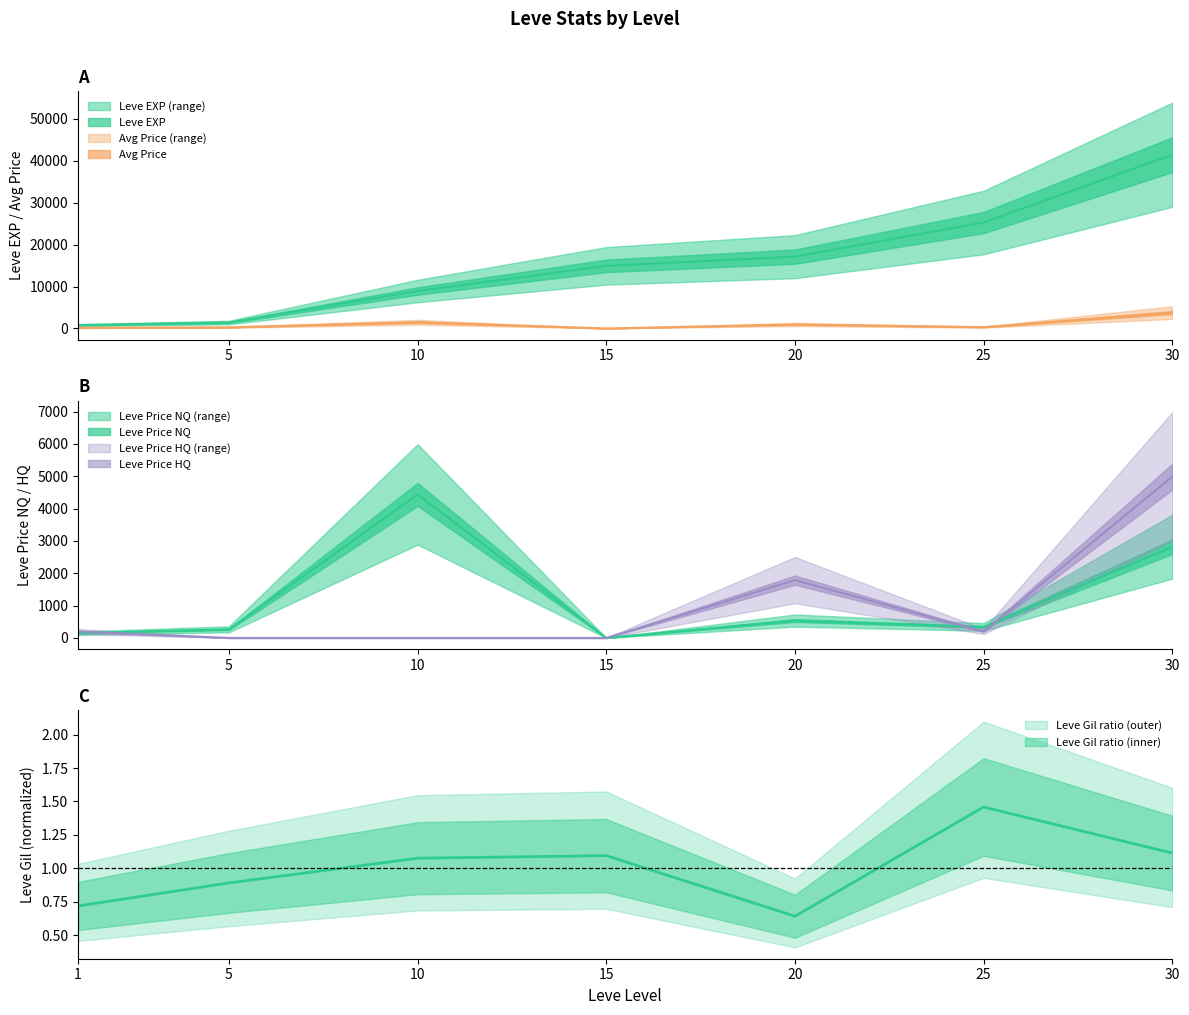

Which series ends up on top after the final intersection of LevePriceNQ and Leve Gil?

LevePriceNQ